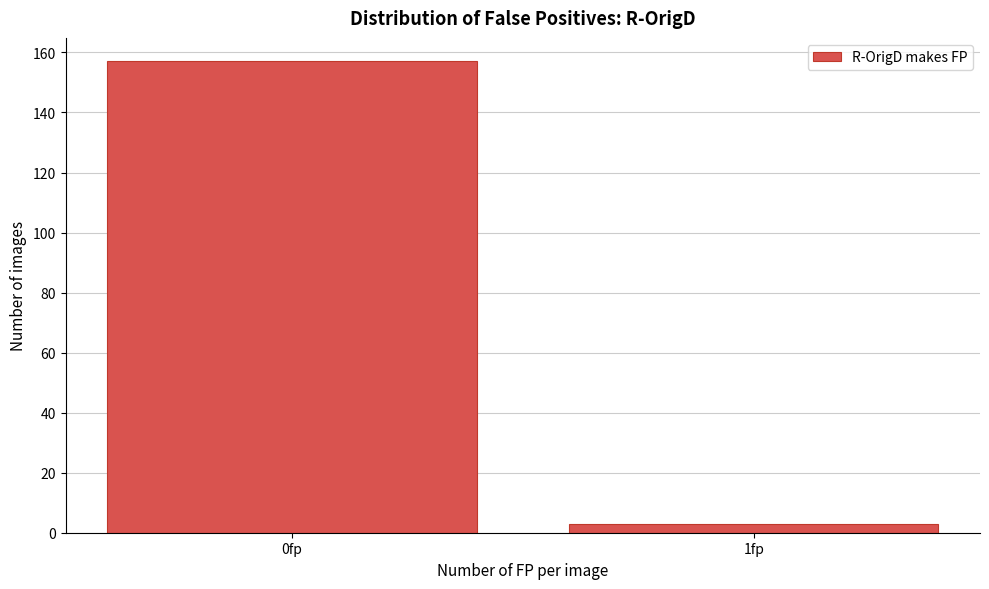

Reading left to right, extract all data points from this chart.

0fp=157	1fp=3